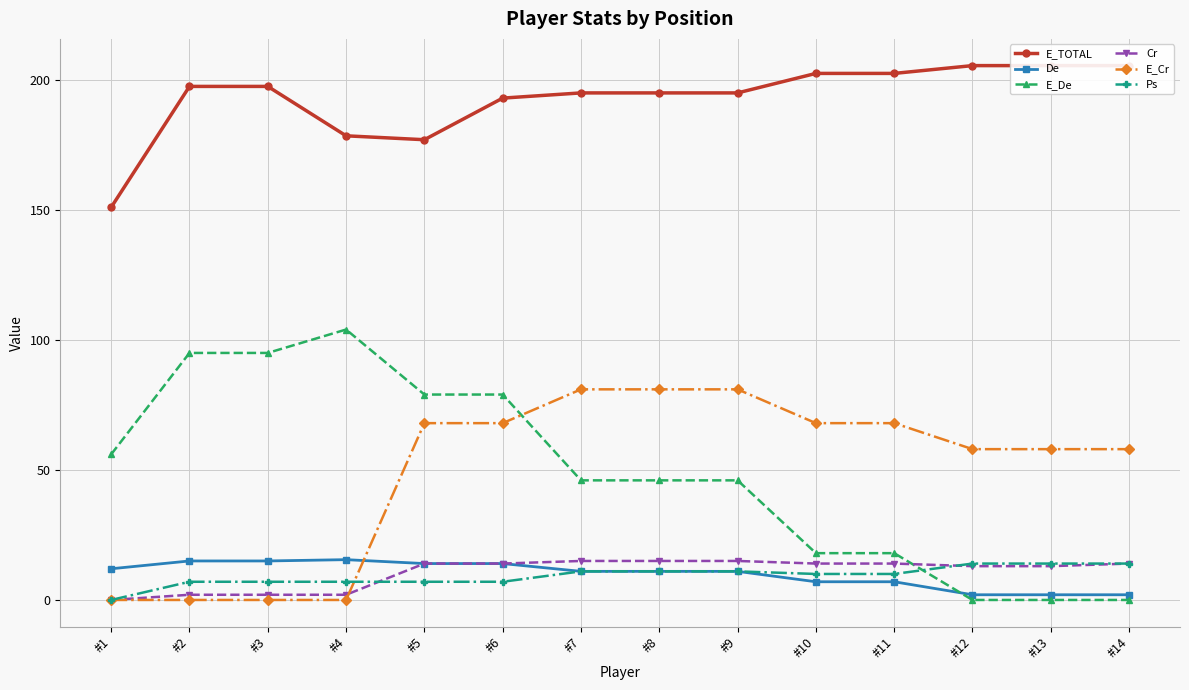

True or false: E_Cr has more than 1 points higher than both neighbors.

False